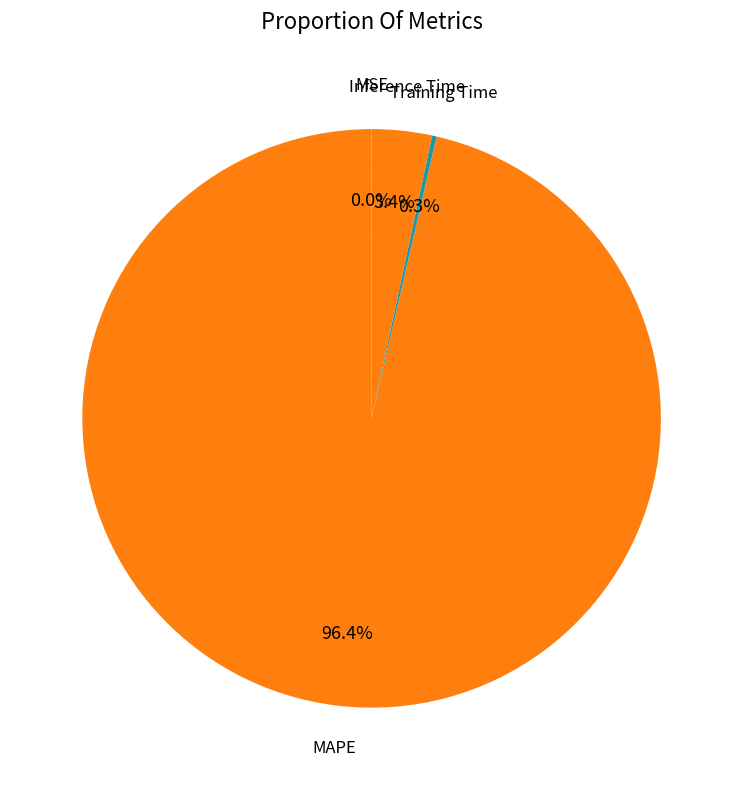

Is there any slice that represents more than half of the pie?

Yes